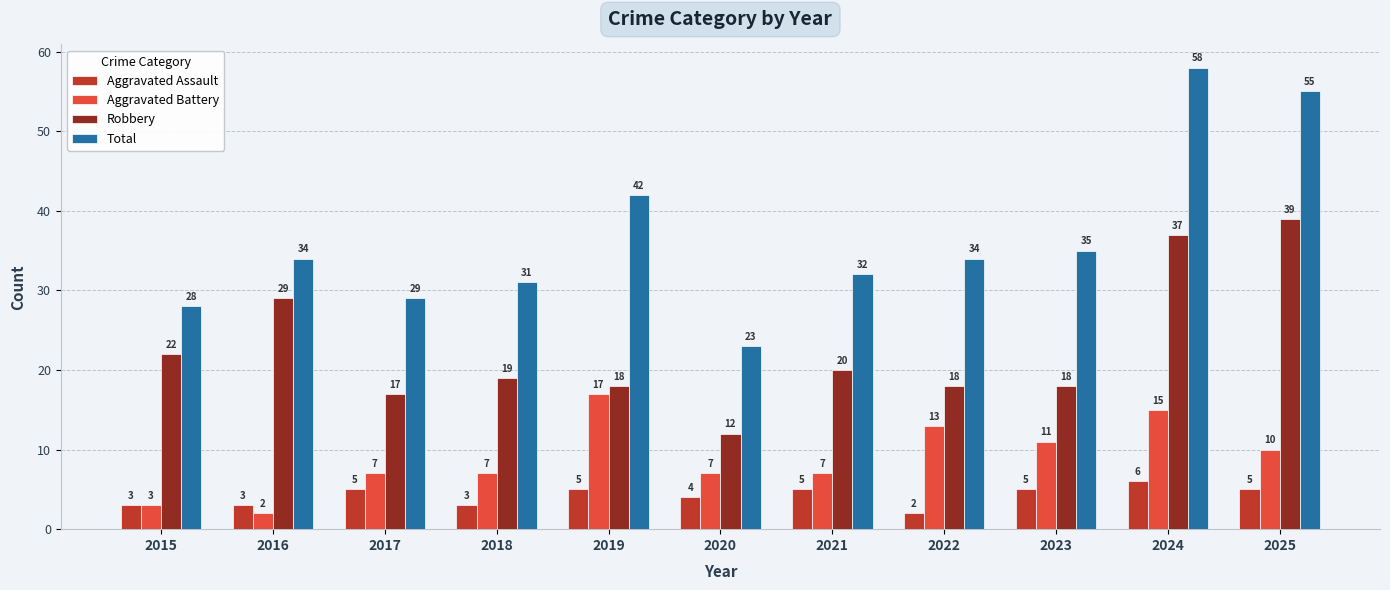

The value of Robbery at 2017 is 17. True or false?

True